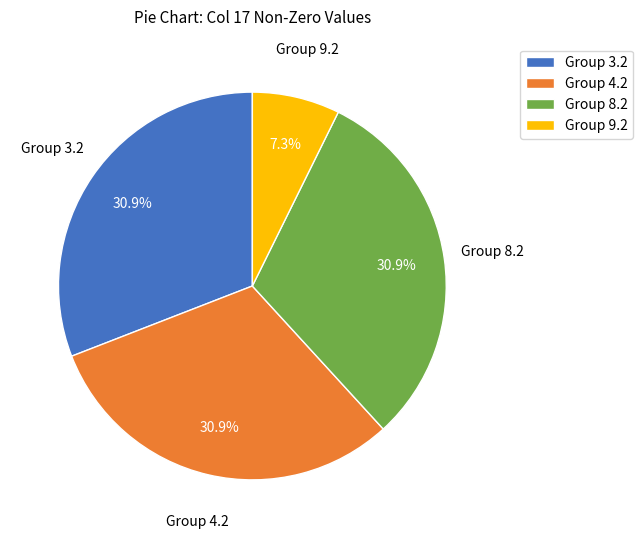

Count the number of slices in the pie.

4